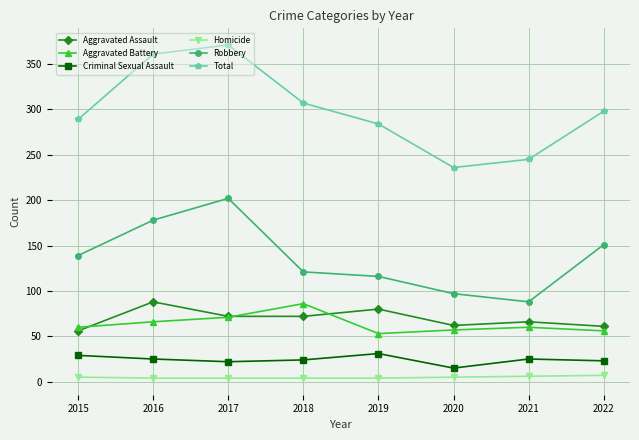

True or false: Aggravated Assault has more than 1 interior local peaks.

True